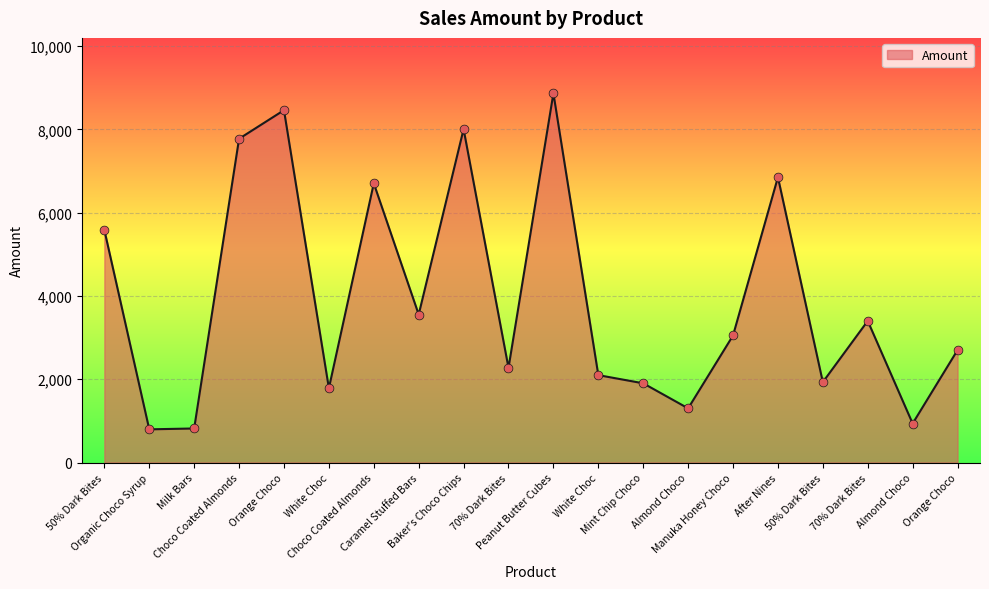

Which has a higher value, Caramel Stuffed Bars or After Nines?

After Nines